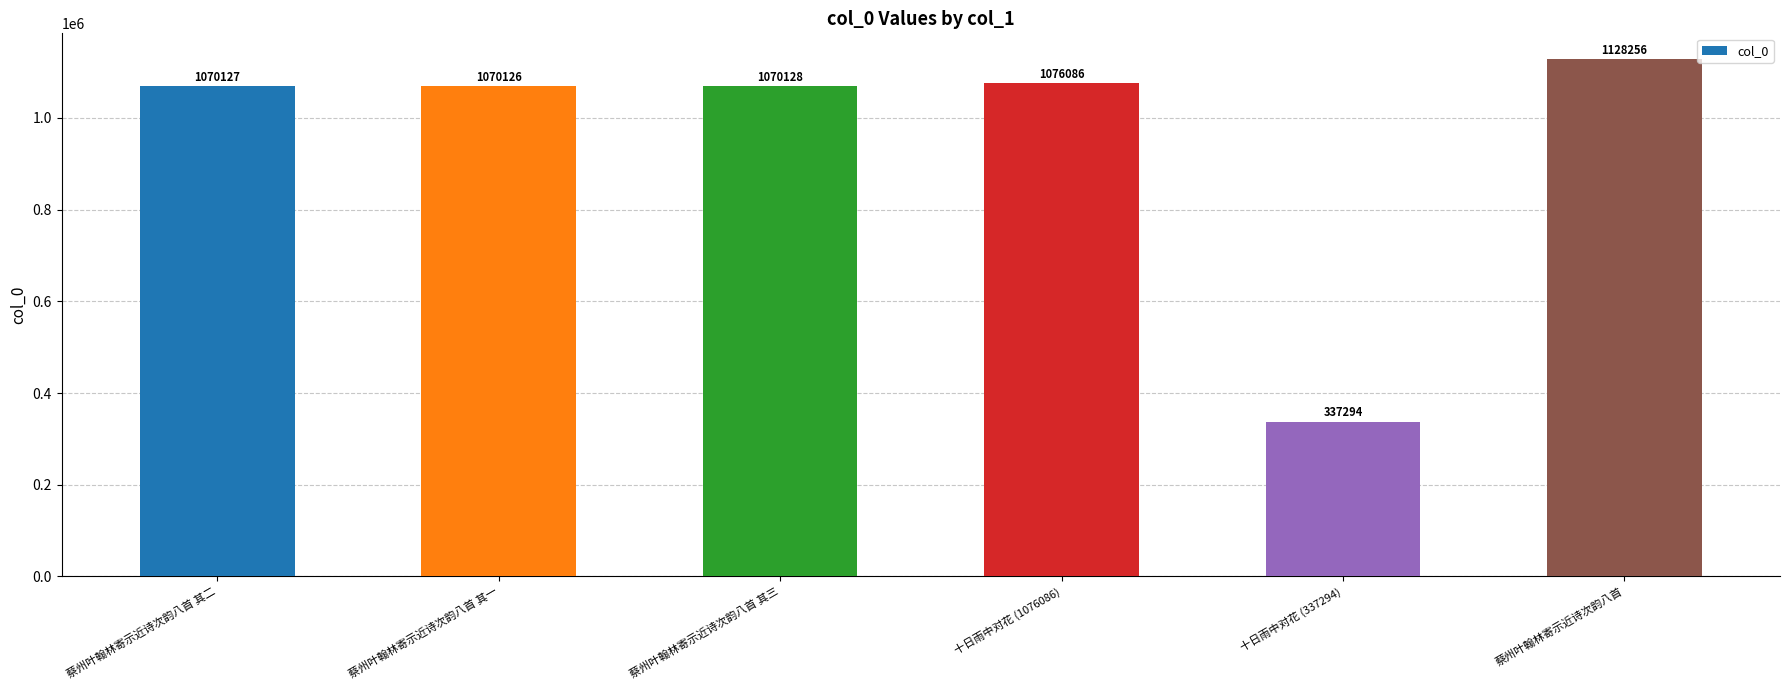

At which category does the chart reach its minimum across all series?

十日雨中对花 (337294)